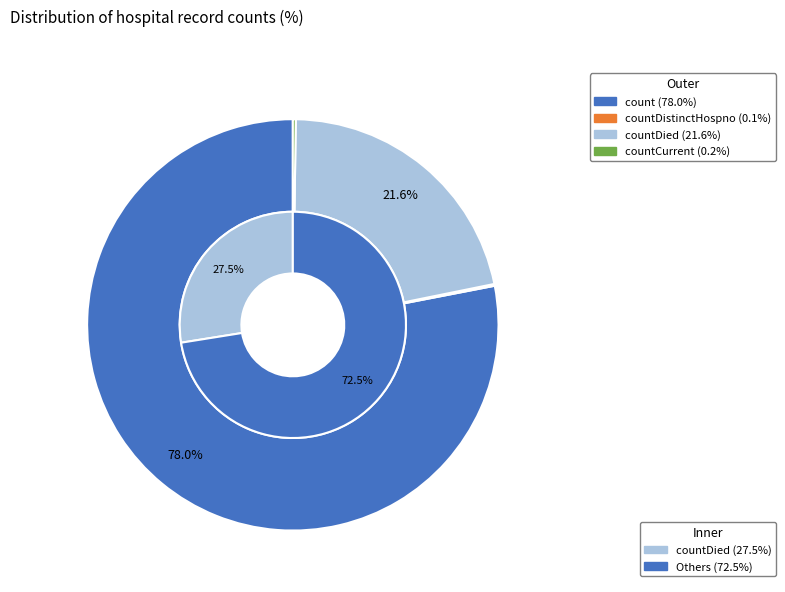

Combined, do countDied and countCurrent account for over 50%?

No